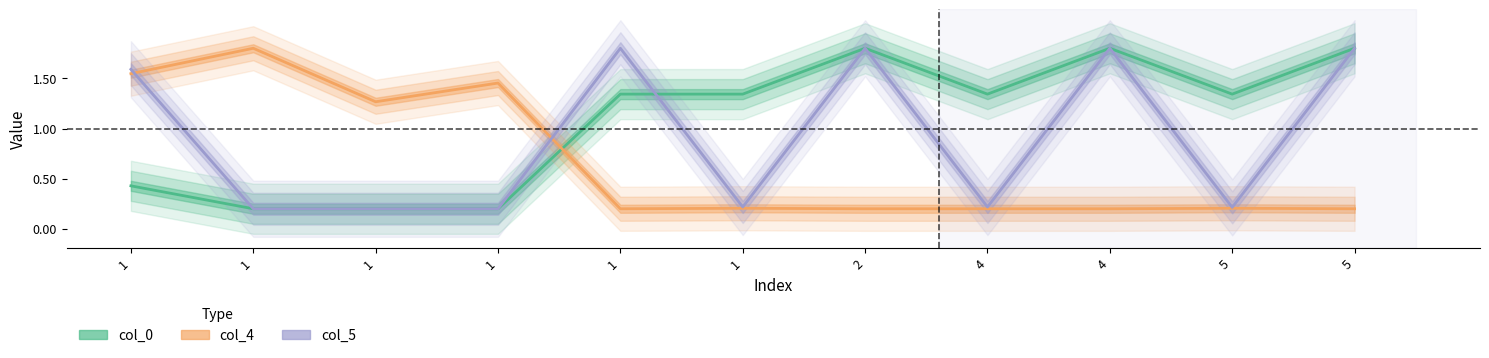

Which series has the largest range (max minus min)?

col_0